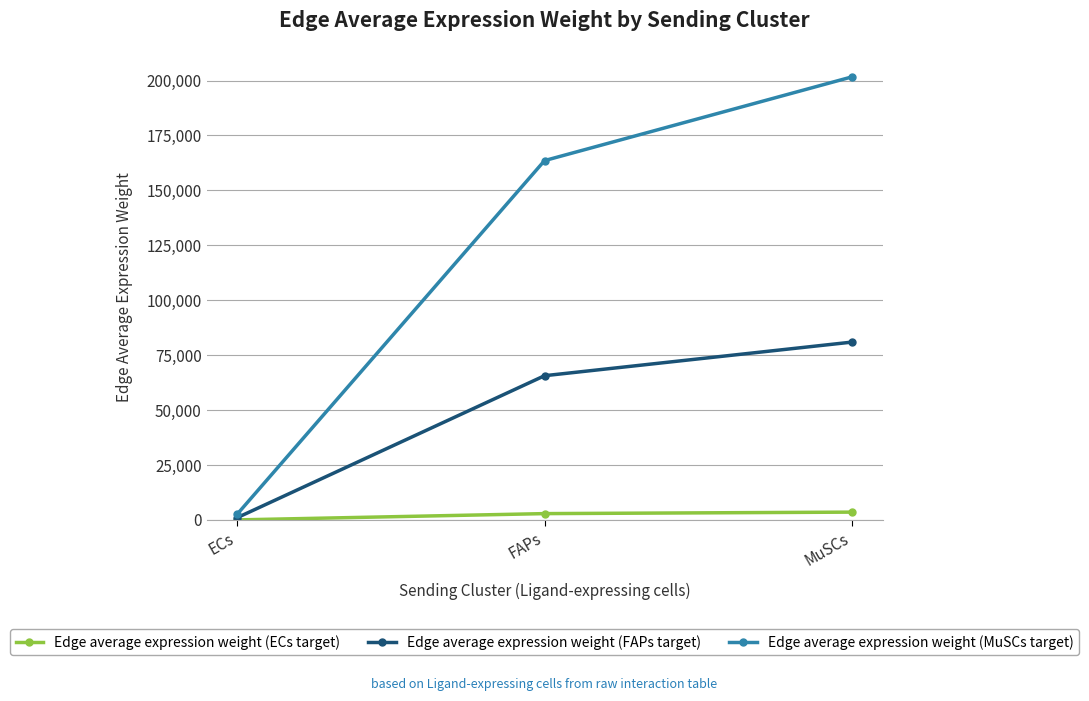

The value of Edge average expression weight (MuSCs target) at FAPs is 70135.1. True or false?

False